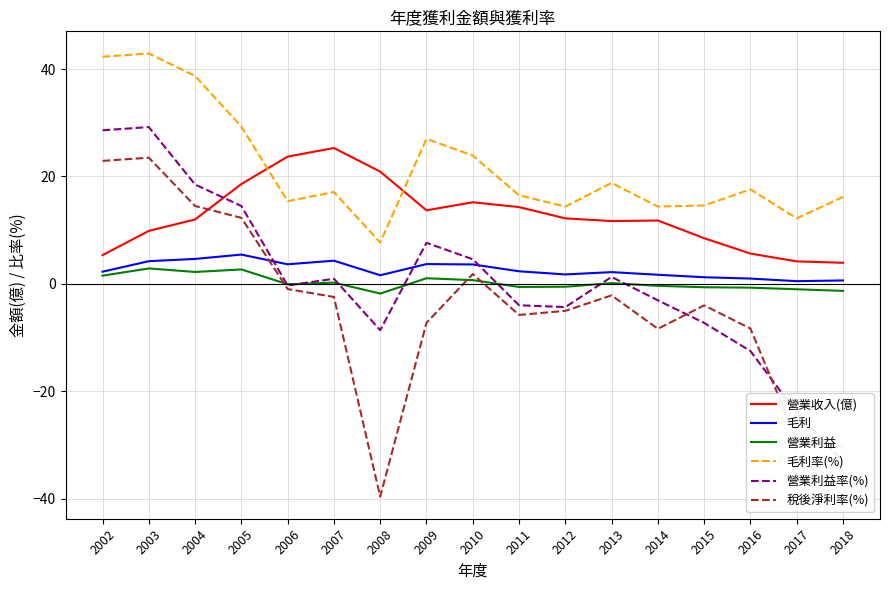

What is the maximum value for 稅後淨利率(%)?

23.5